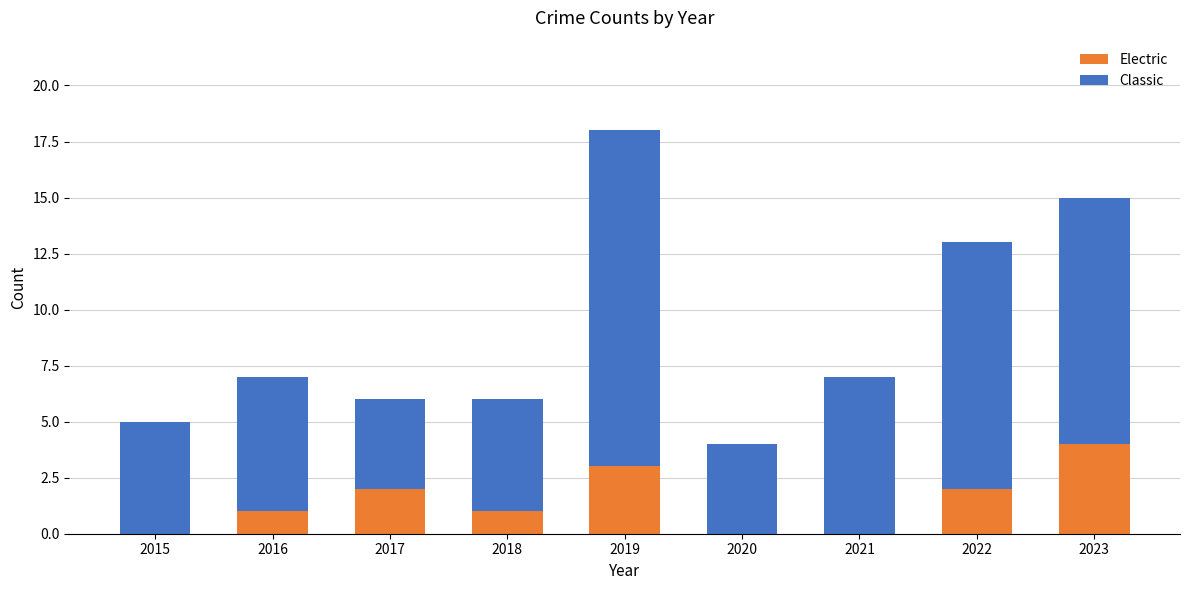

What is the sum of all Electric values?

13